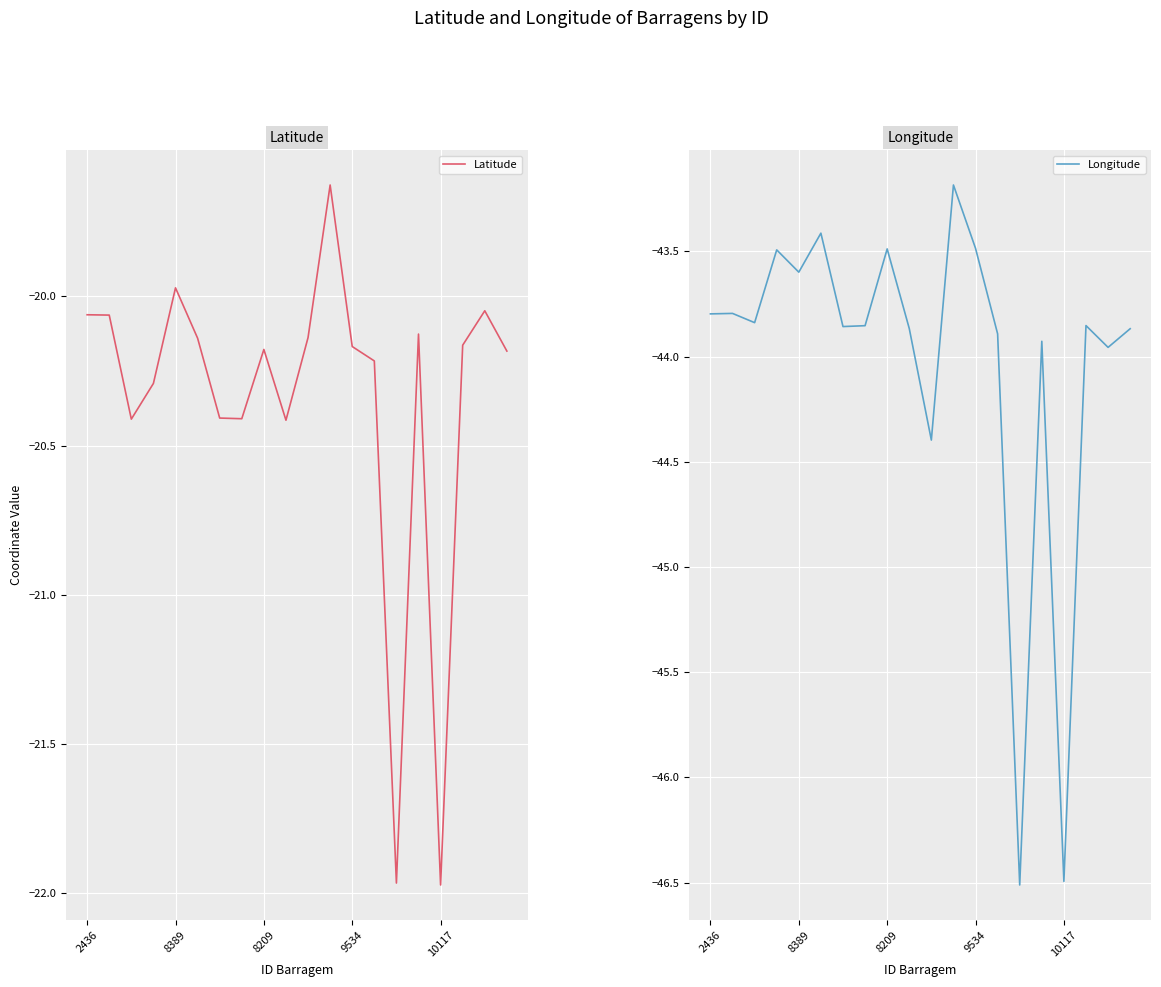

Read the Latitude value at 19.

-20.2